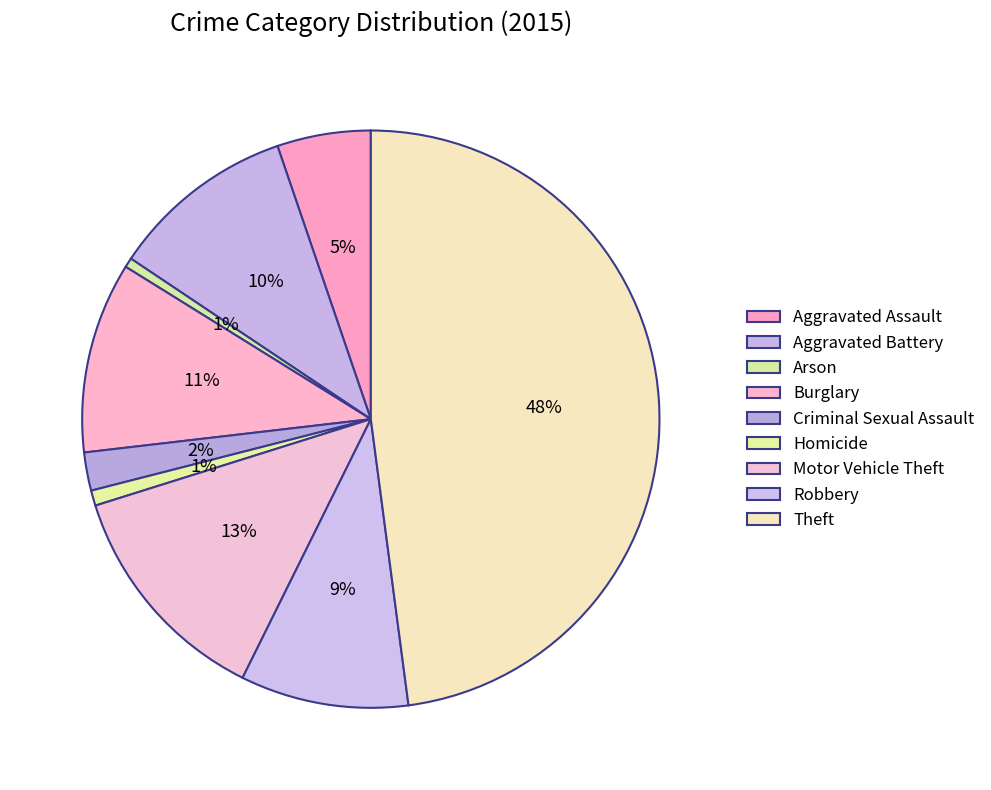

True or false: Robbery accounts for 9% of the total.

True